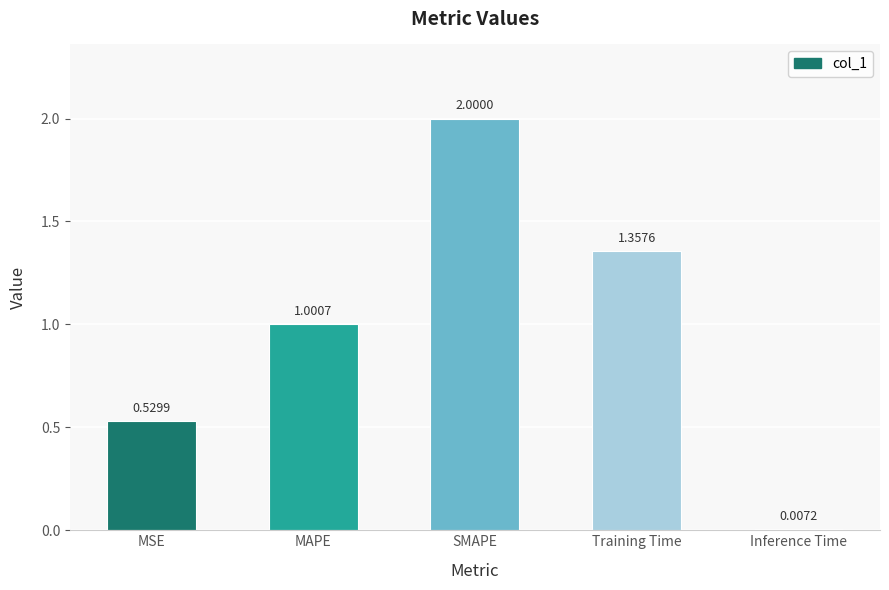

How many bars are there in total?

5